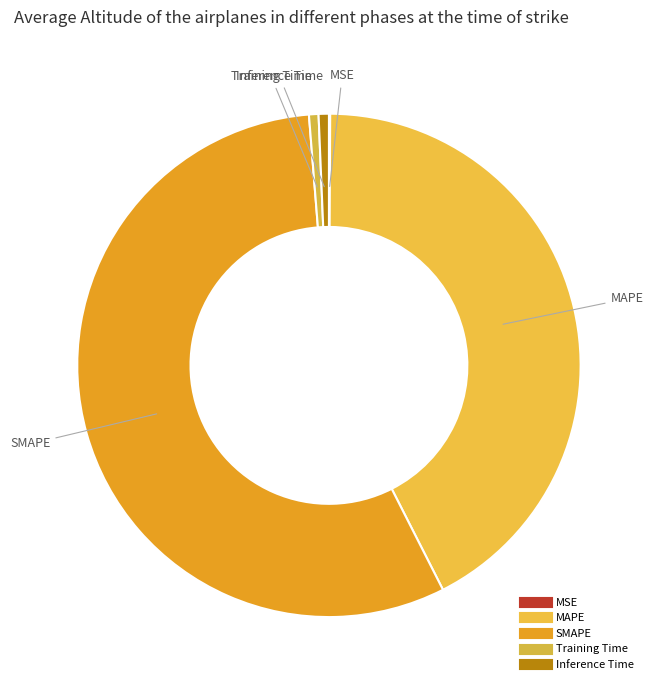

Between MAPE and MSE, which is larger?

MAPE